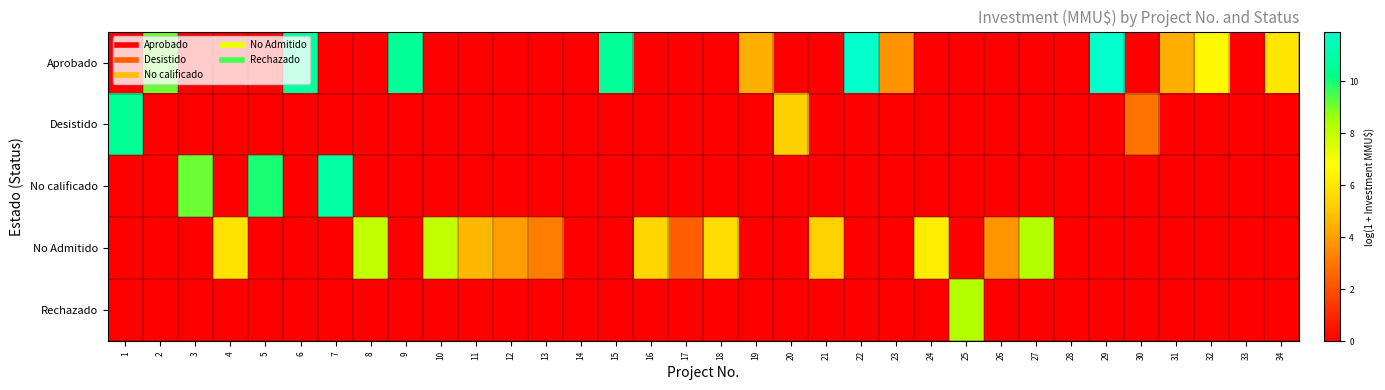

Which has a higher value, 8 or 26?

8